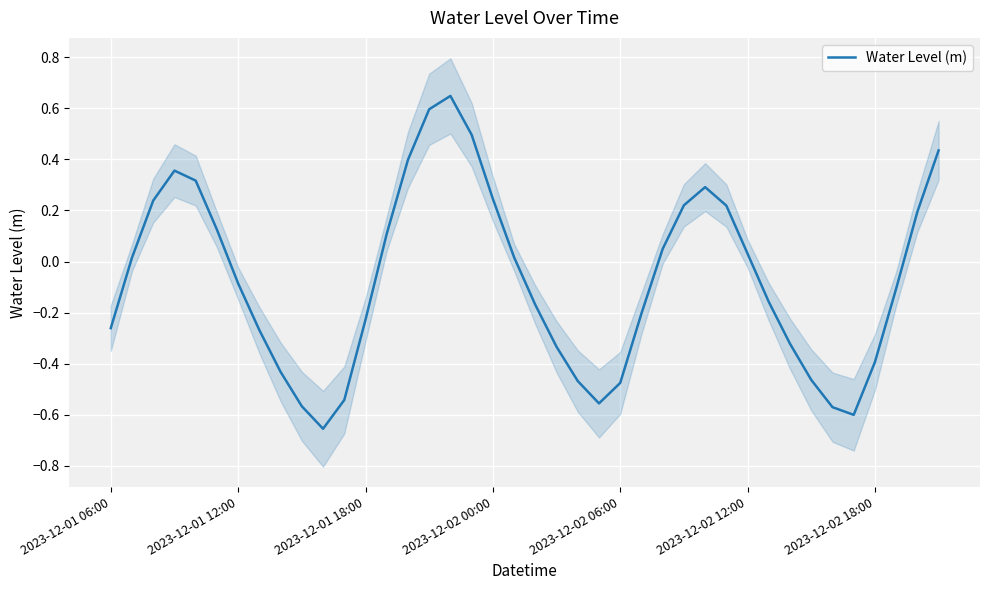

What is the difference between the maximum and minimum values?

1.3